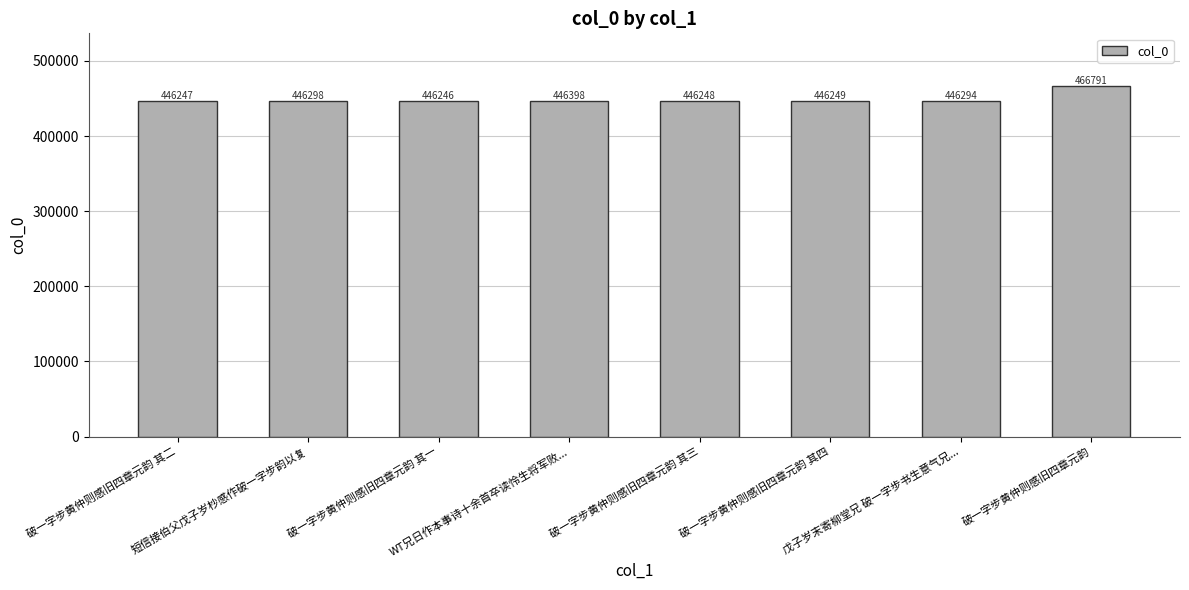

What is the label of the 7th bar from the left?

戊子岁末寄柳堂兄 破一字步书生意气兄...